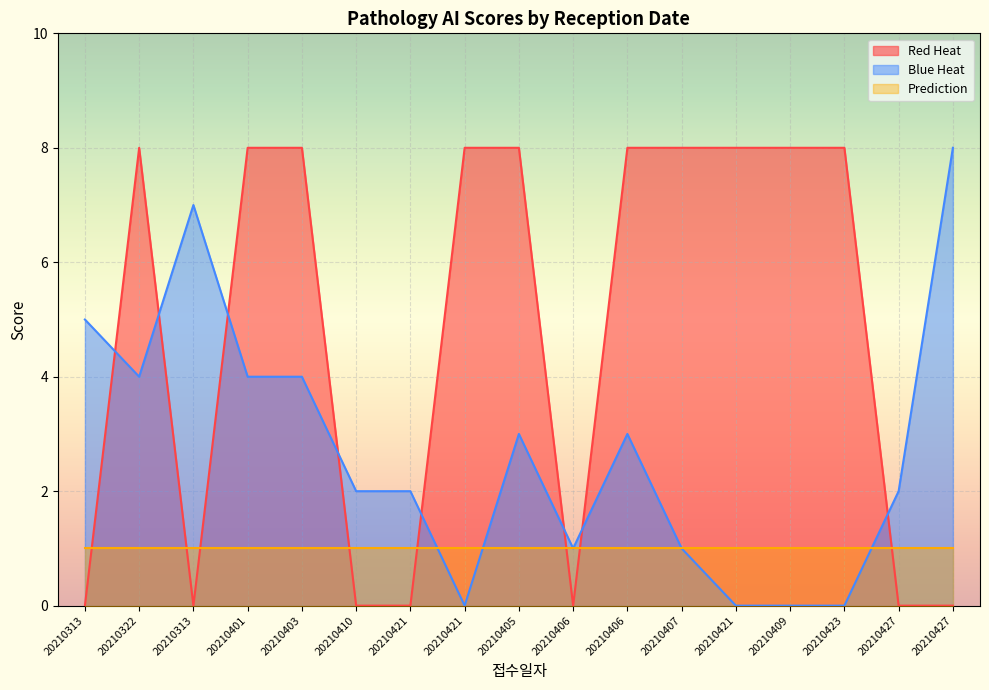

How many intersections are there between Red Heat and Blue Heat?

8